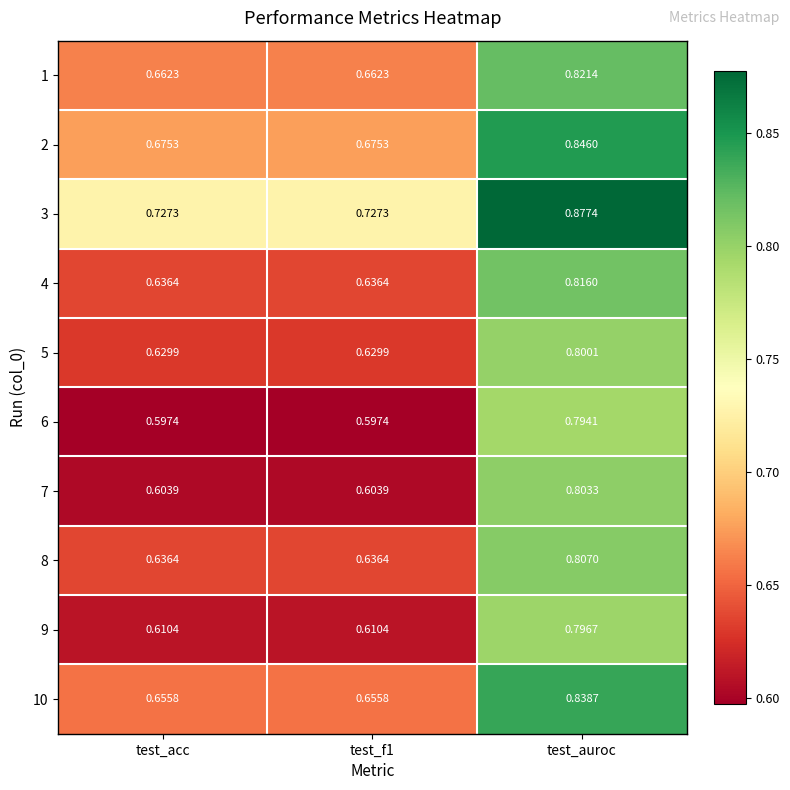

Which series has the largest total across all categories?

3